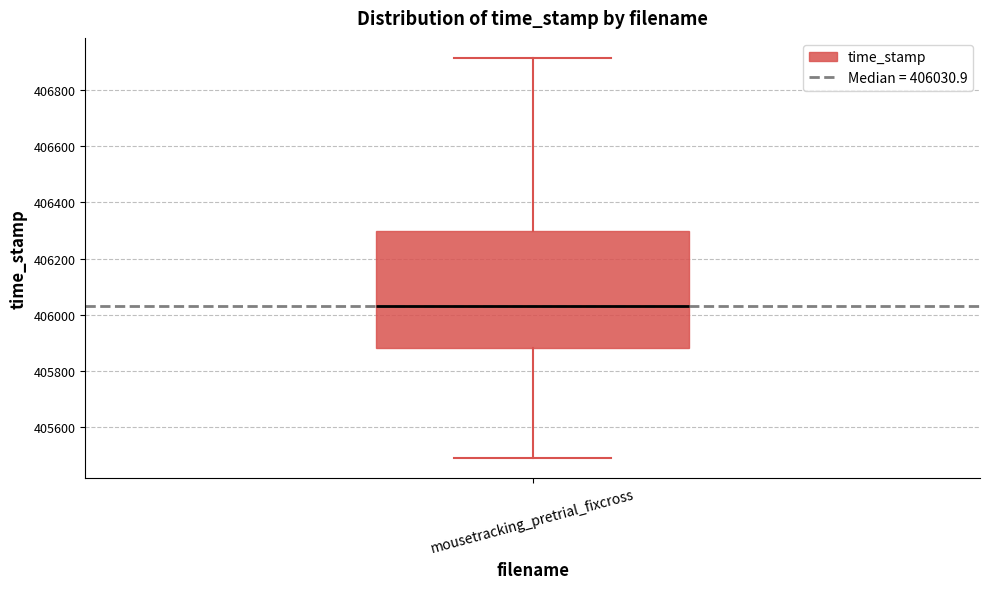

Where is the lower edge of the box for mousetracking_pretrial_fixcross on the y-axis? The values are not printed on the chart, so give them approximately, as read against the axis.

405880